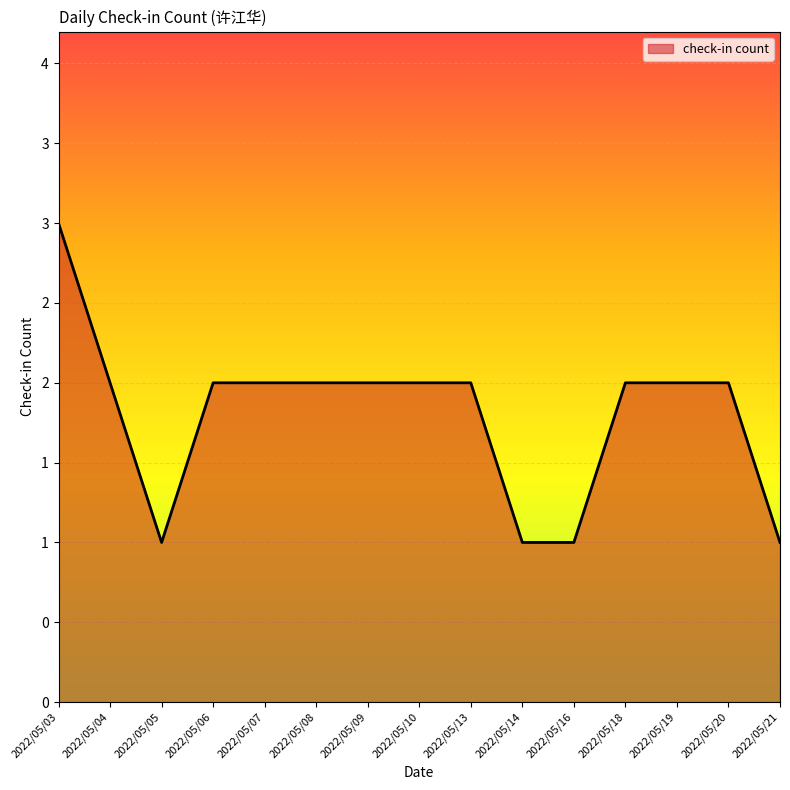

What is the ratio of the value at 2022/05/18 to the value at 2022/05/06?

1.0